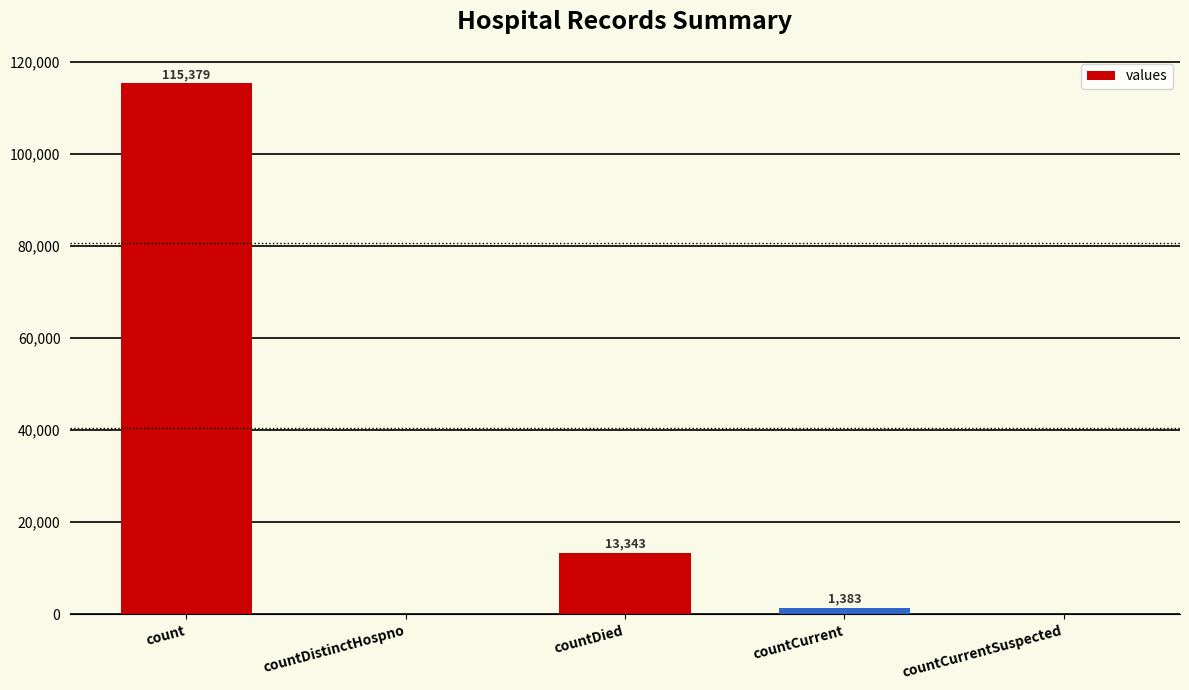

Reading left to right, list all the values displayed in this chart.

count=115379	countDistinctHospno=0	countDied=13343	countCurrent=1383	countCurrentSuspected=0